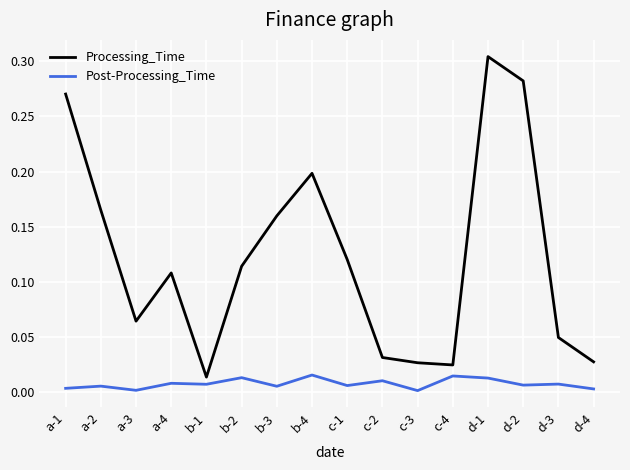

At which label does Processing_Time reach its peak?

d-1